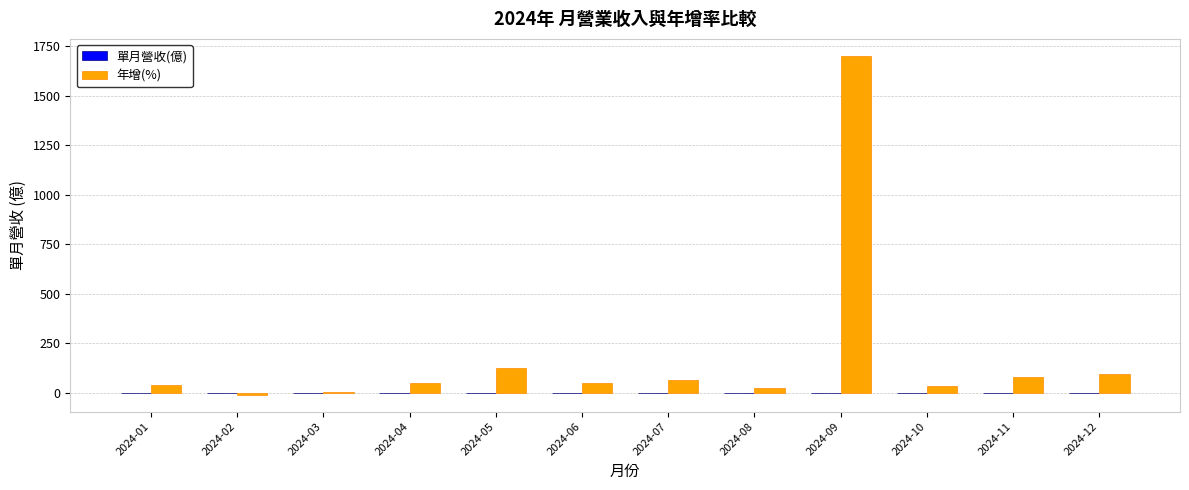

Which series has the largest total across all categories?

年增(%)